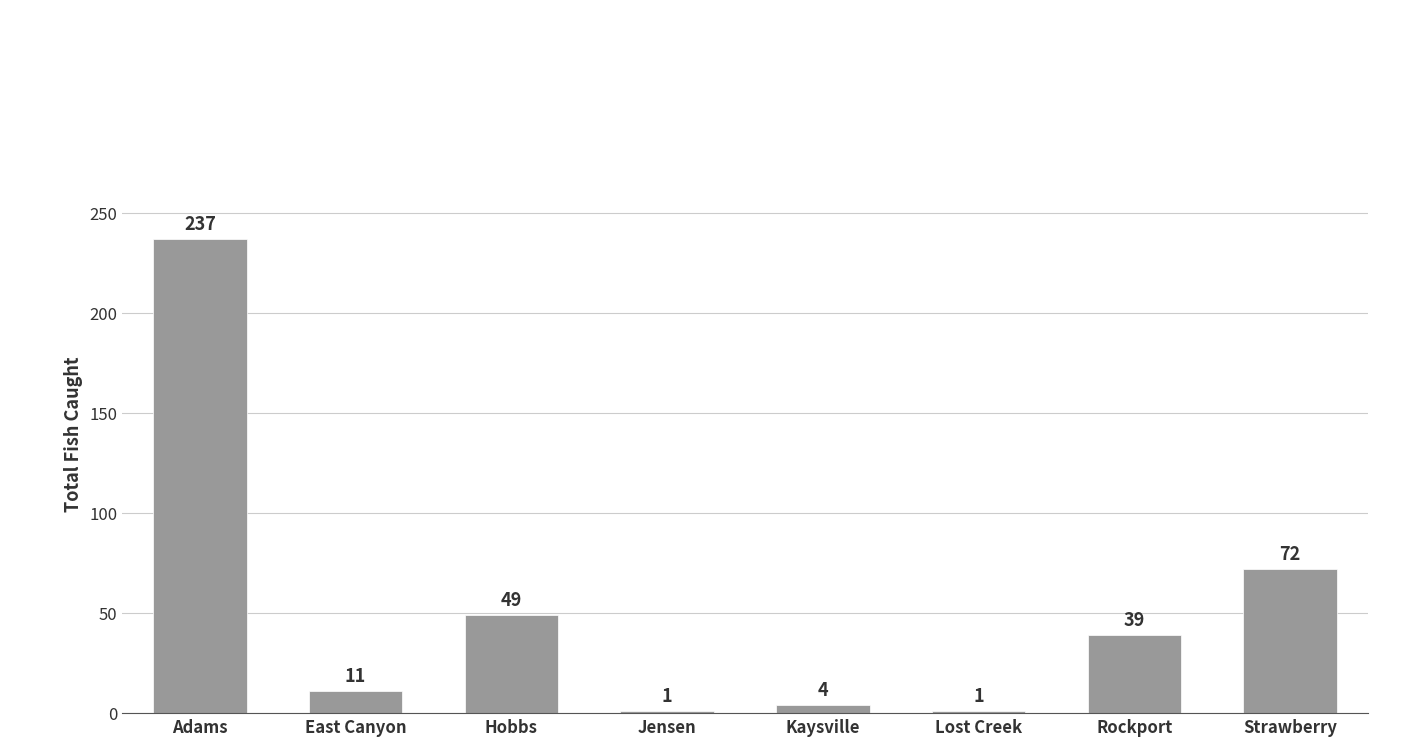

How many data points does each series have?

8